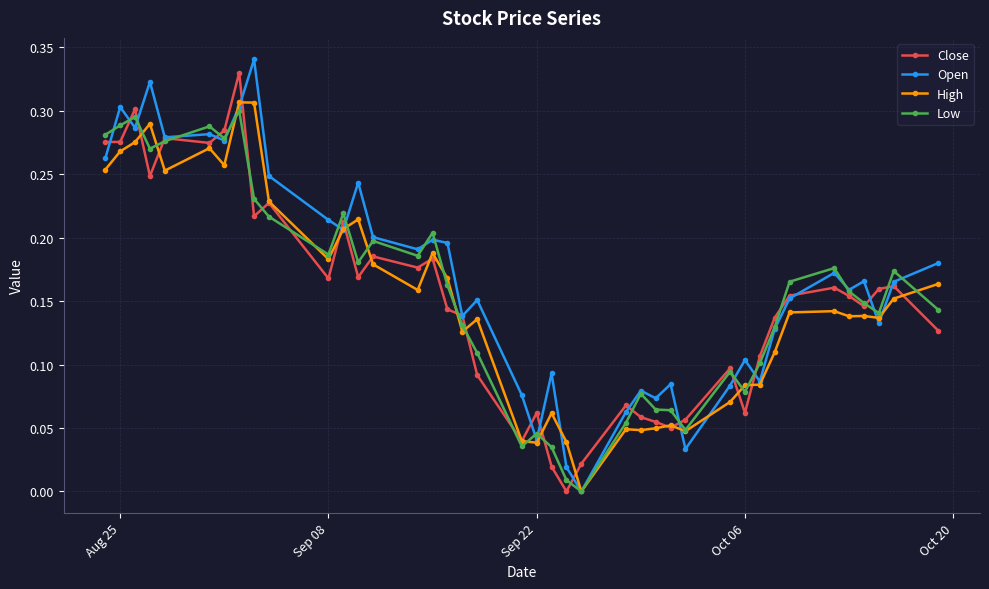

Does the chart have visible grid lines?

Yes